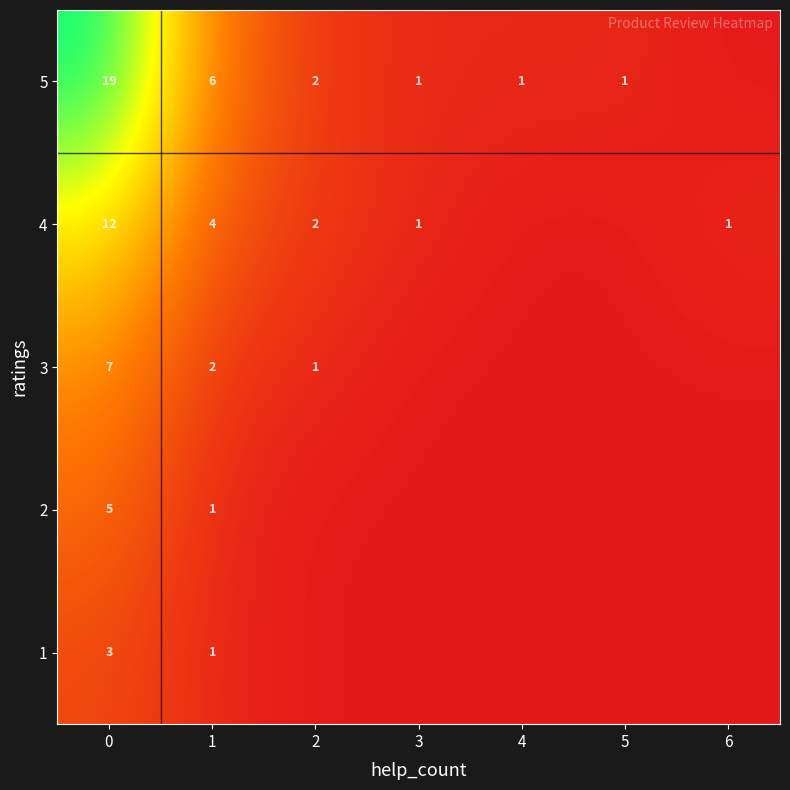

The value of 3 at 0 is 7. True or false?

True